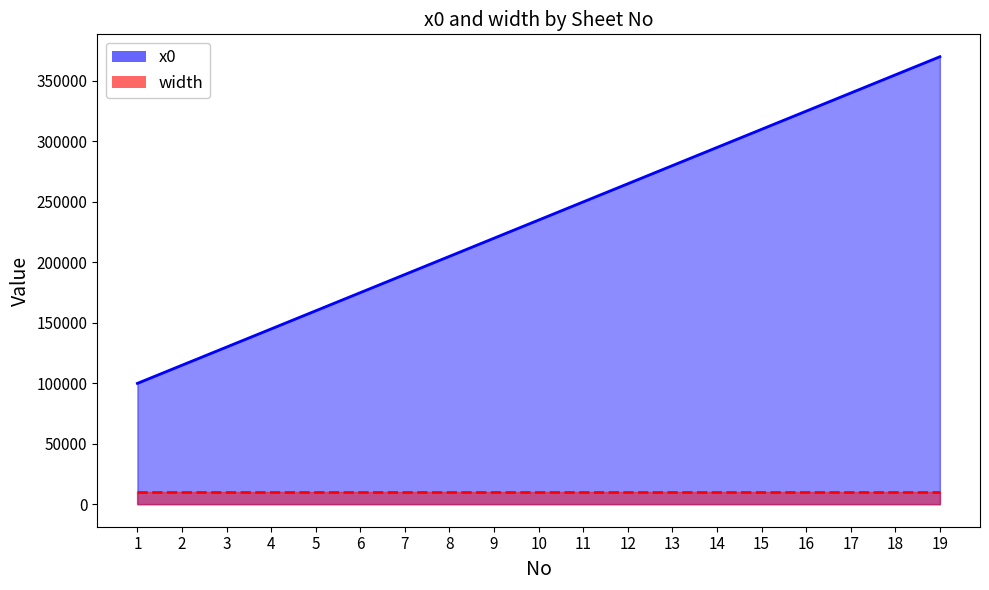

List the labels in order of value, largest first.

19, 18, 17, 16, 15, 14, 13, 12, 11, 10, 9, 8, 7, 6, 5, 4, 3, 2, 1